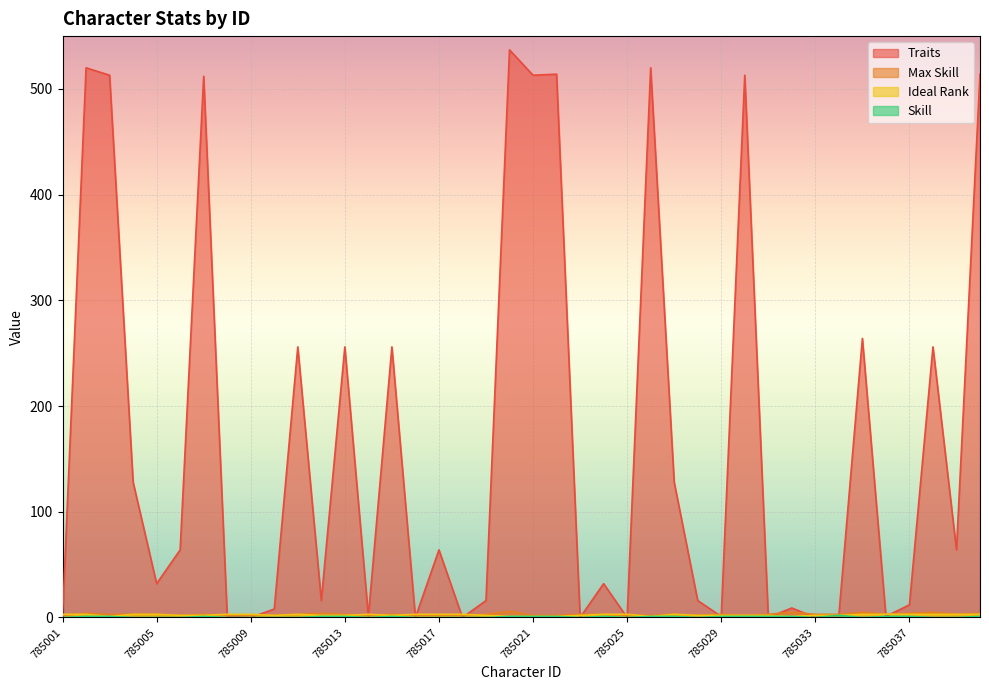

What is the value of the Traits point at the 29th from the left?

1